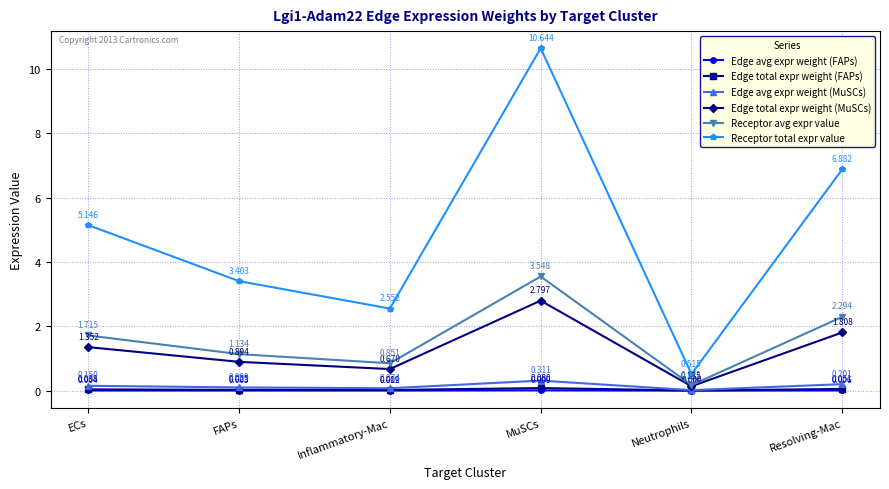

What position from the left is FAPs?

2